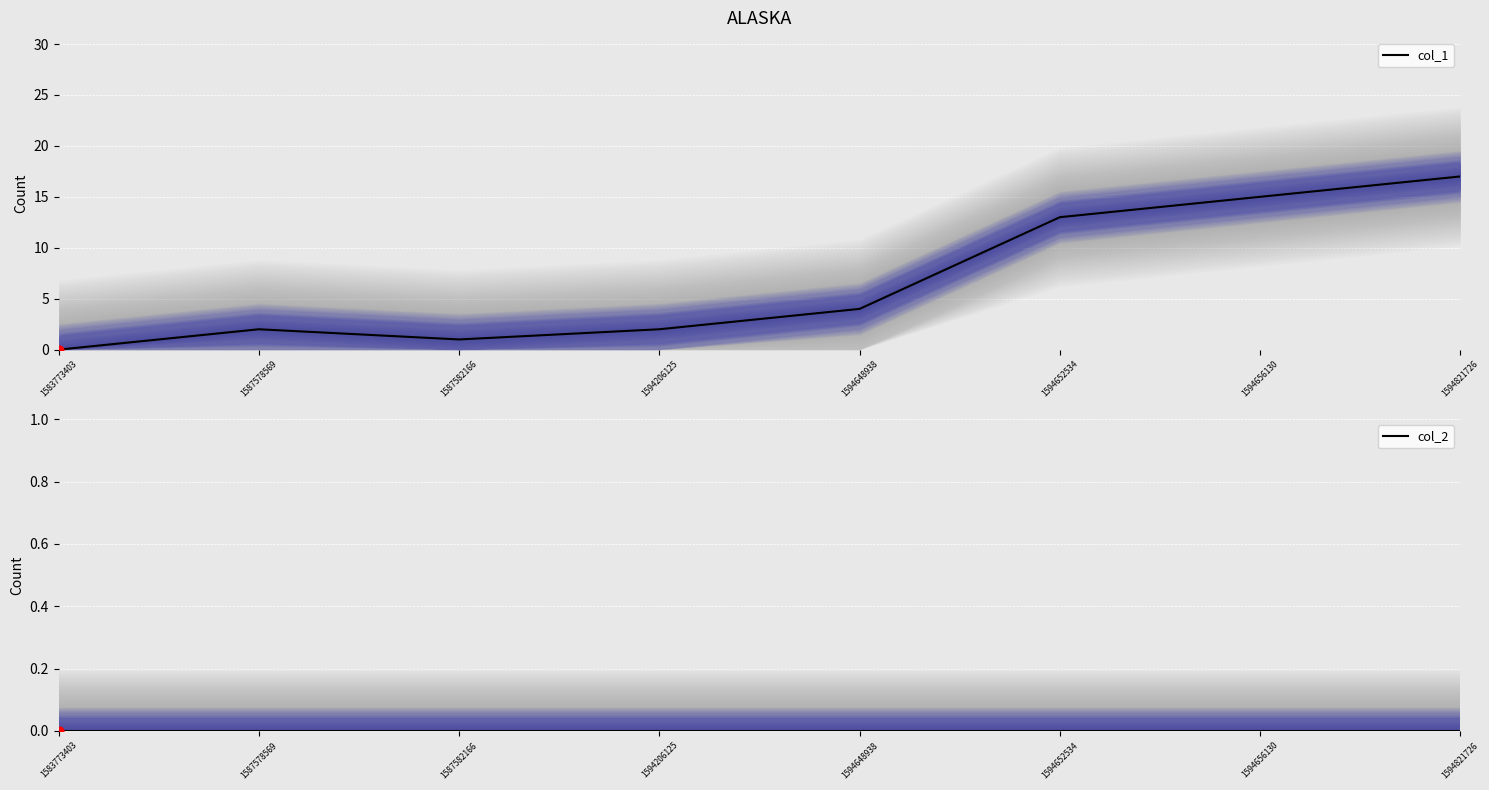

Which series contains the highest Y value?

col_1